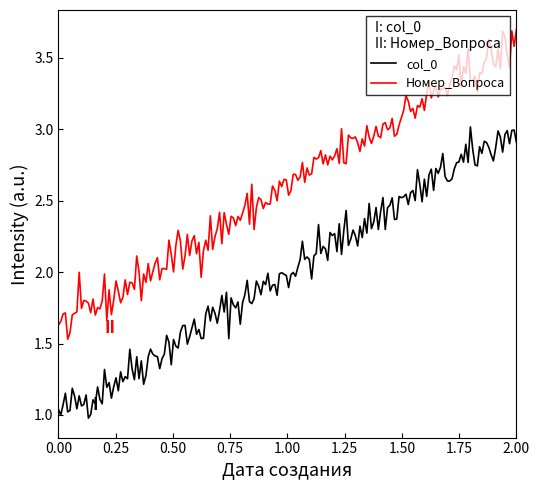

Count the number of categories in the chart.

200